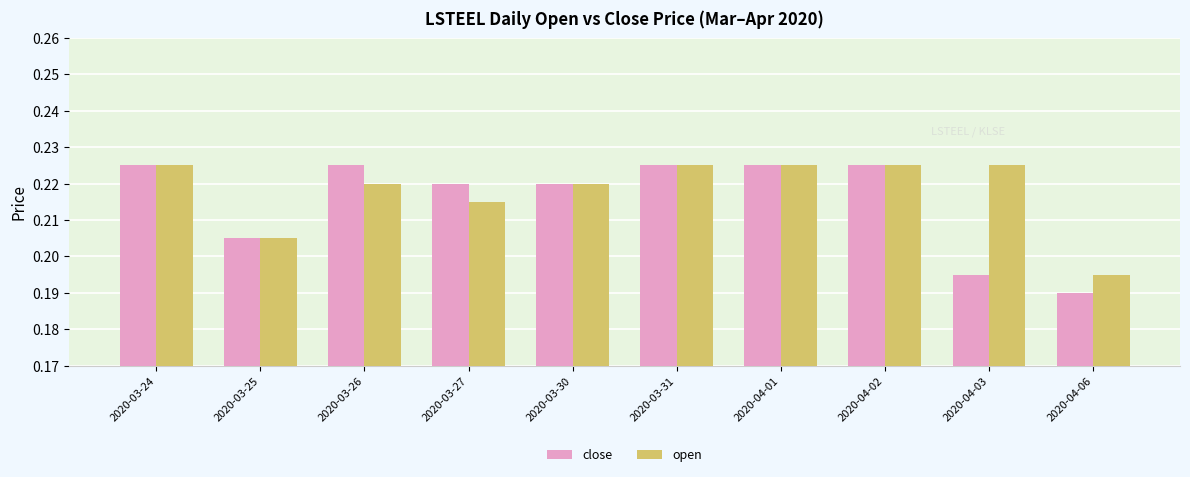

Which series has the widest spread of values?

close